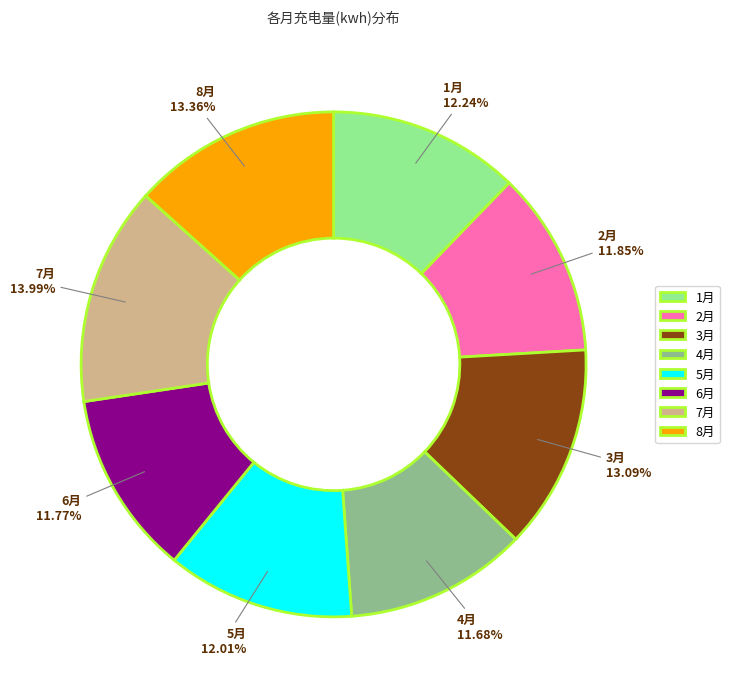

The 5月 slice represents 19% of the pie. True or false?

False